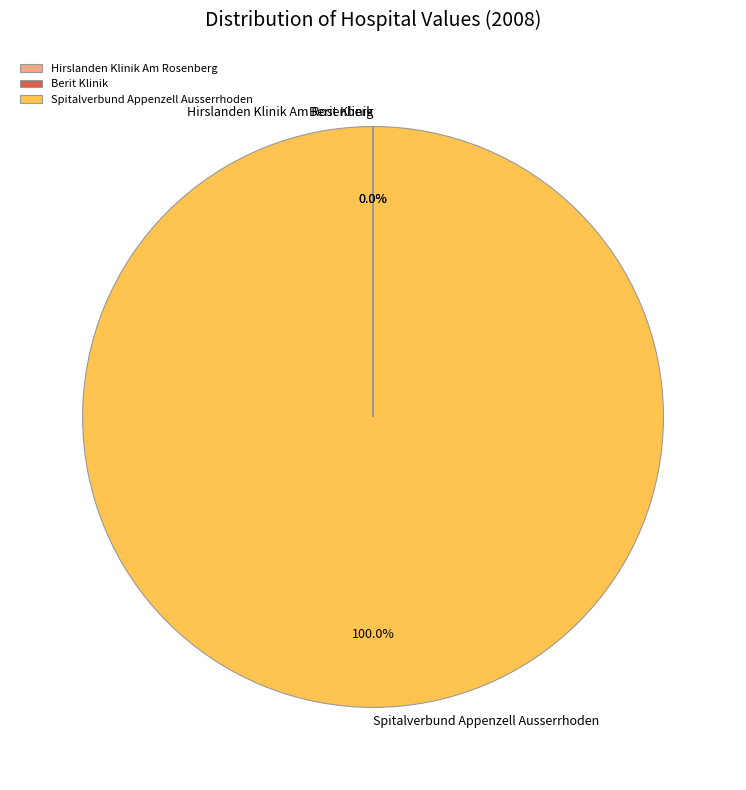

What is the largest slice in the pie chart?

Spitalverbund Appenzell Ausserrhoden